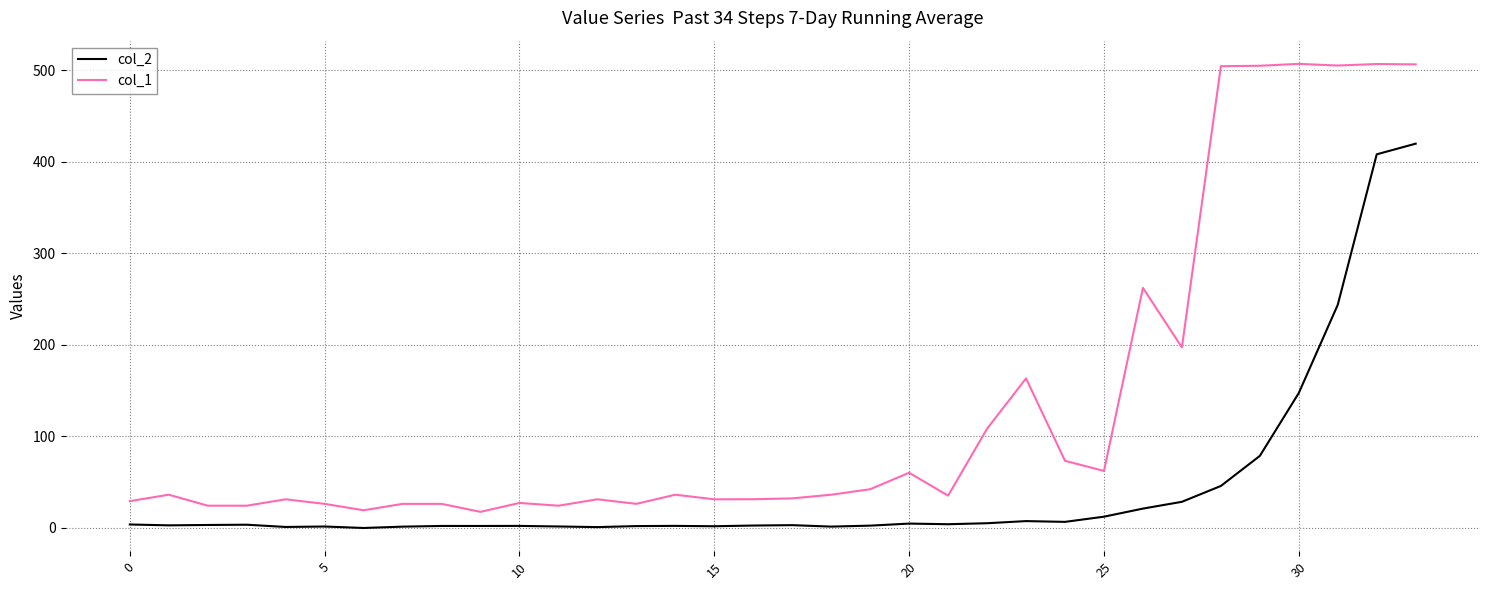

How many lines are shown in the chart?

2